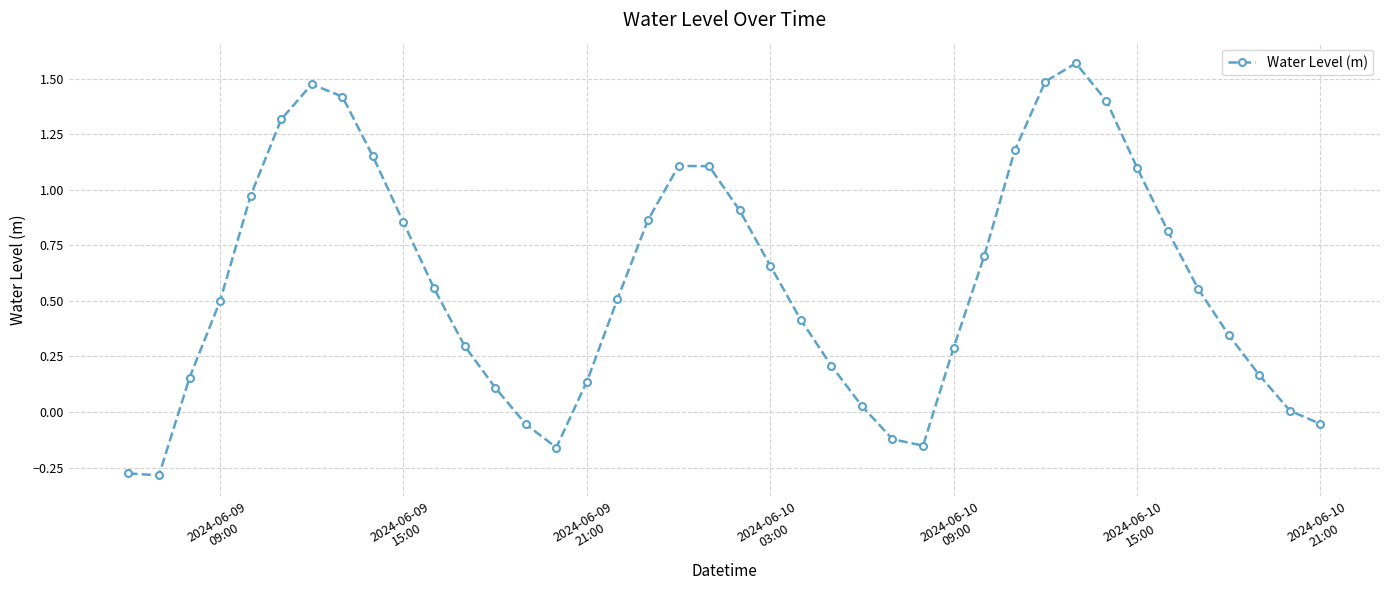

True or false: the data has more than 1 interior local peaks.

True